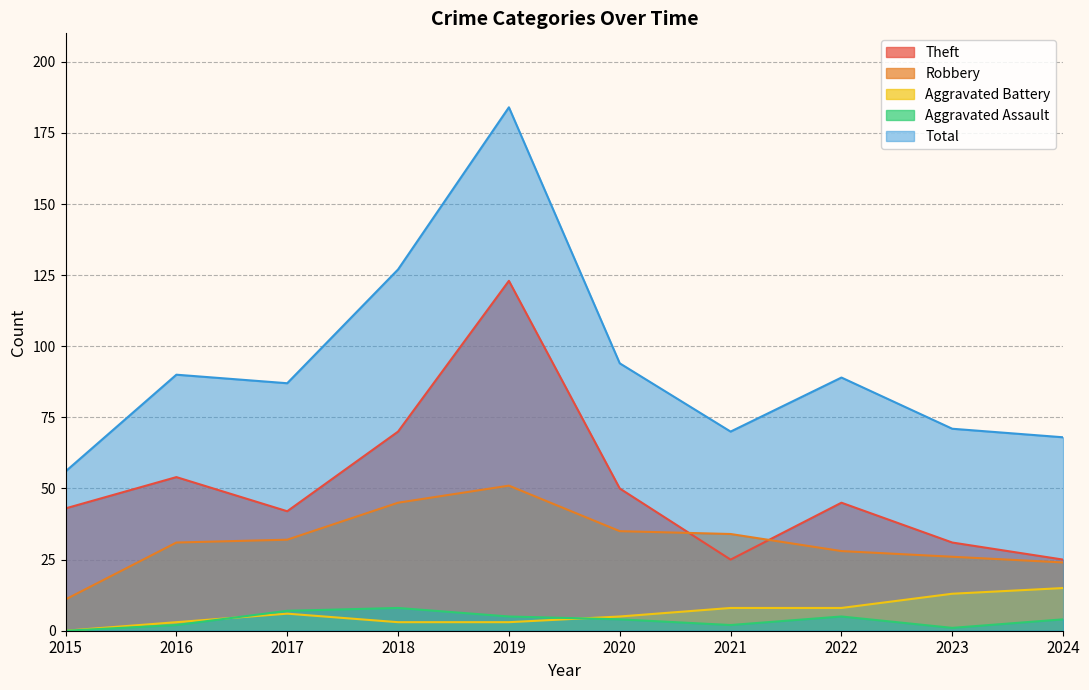

What is the total value across all series at 2017?

174